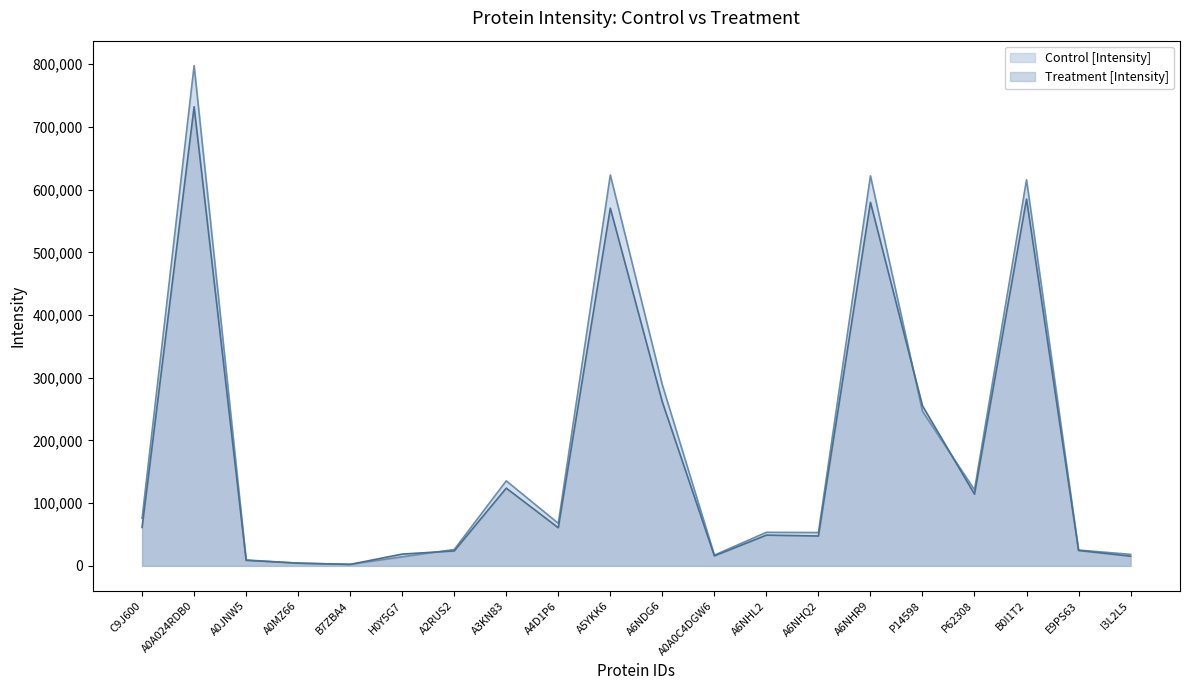

What is the sum of all Treatment [Intensity] values?

3555408.7